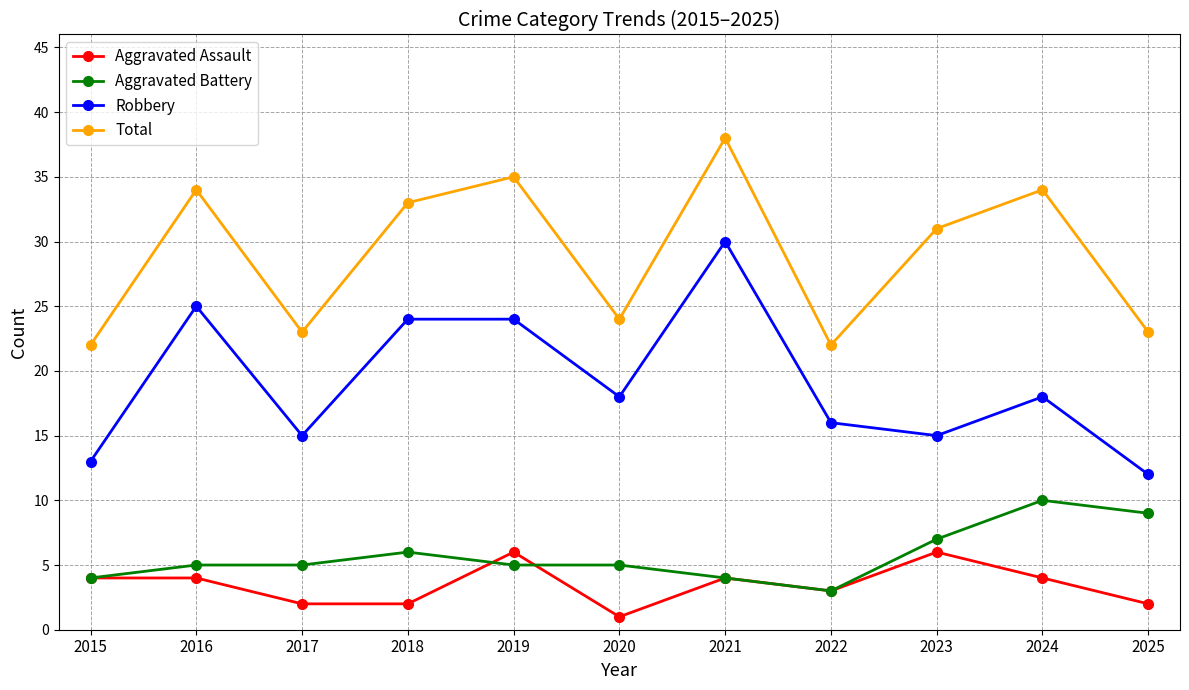

Which series has the widest spread of values?

Robbery